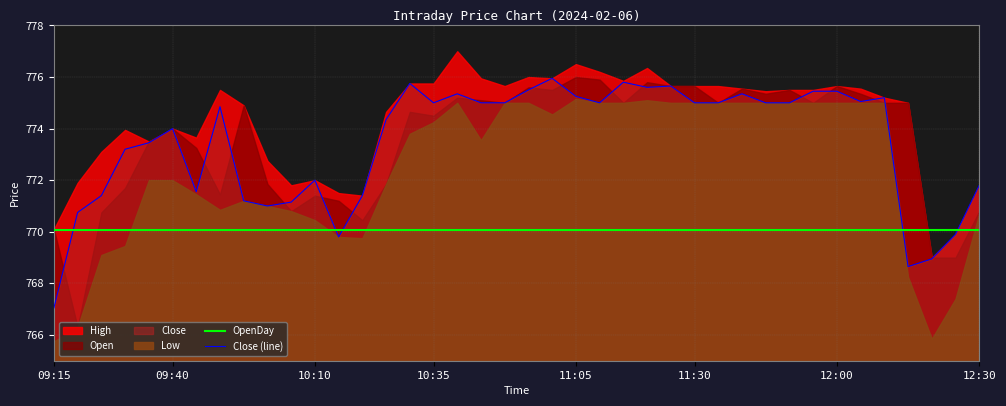

What position from the left is 35?

36